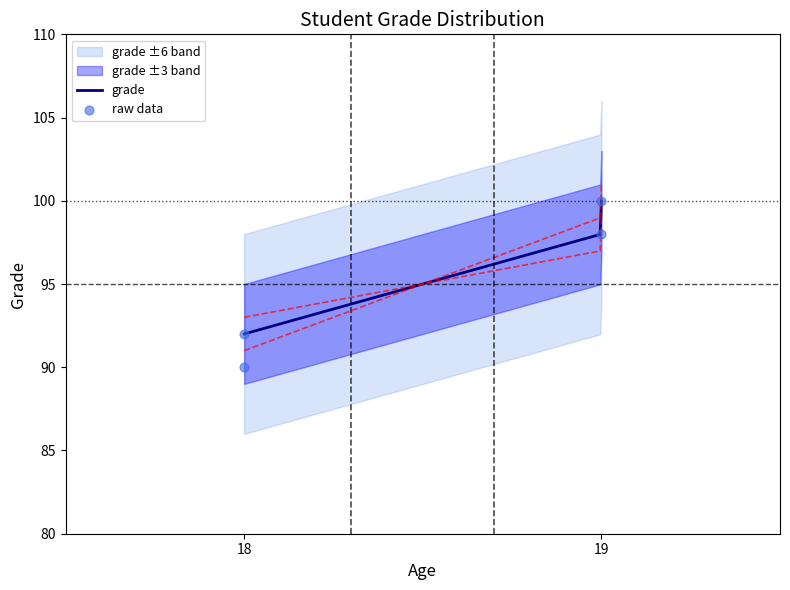

What is the lowest value of the grade series?

92.0